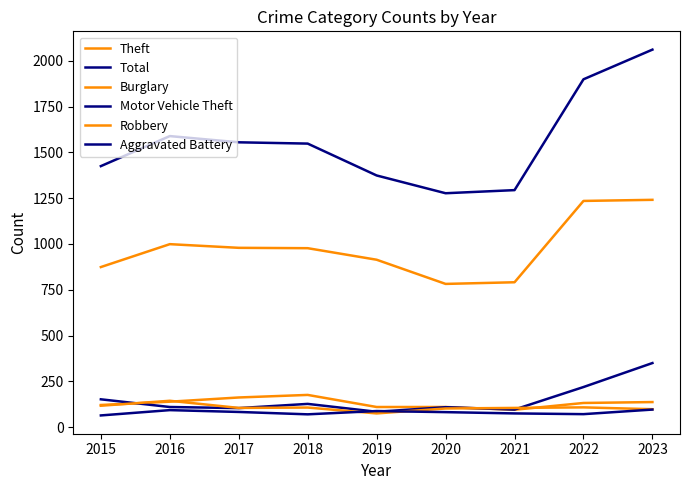

Does the chart have visible grid lines?

No